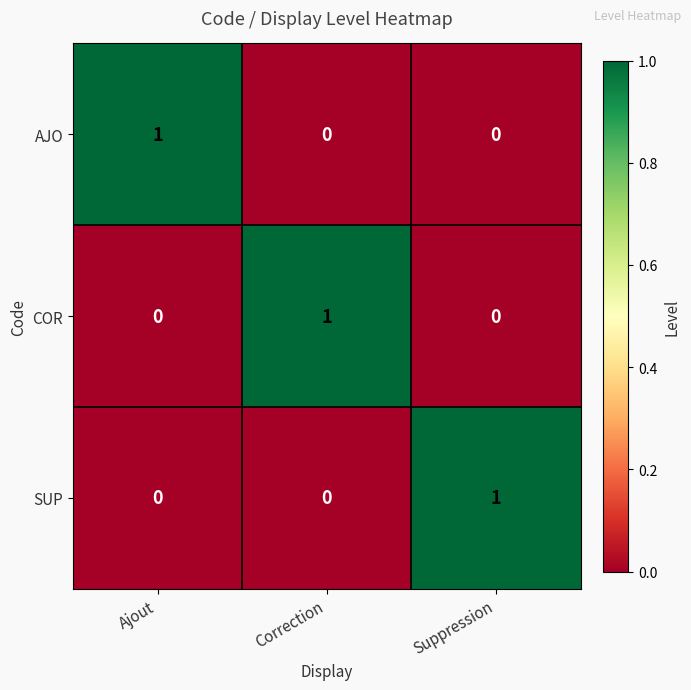

How many COR values are between 0 and 1?

3